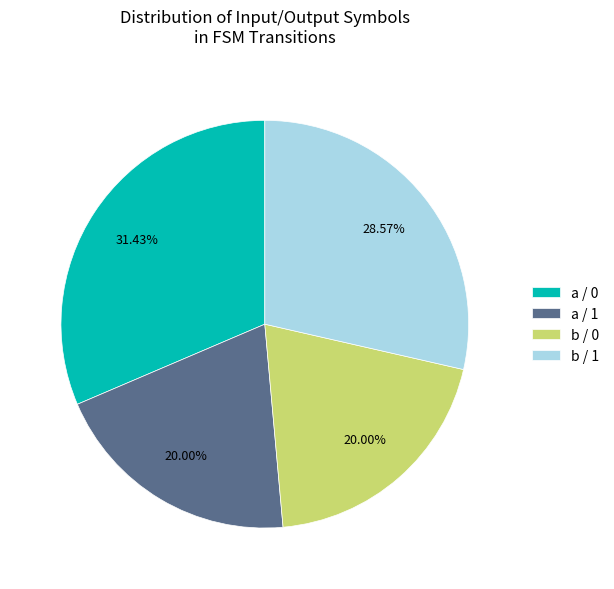

Is there any slice that represents more than half of the pie?

No